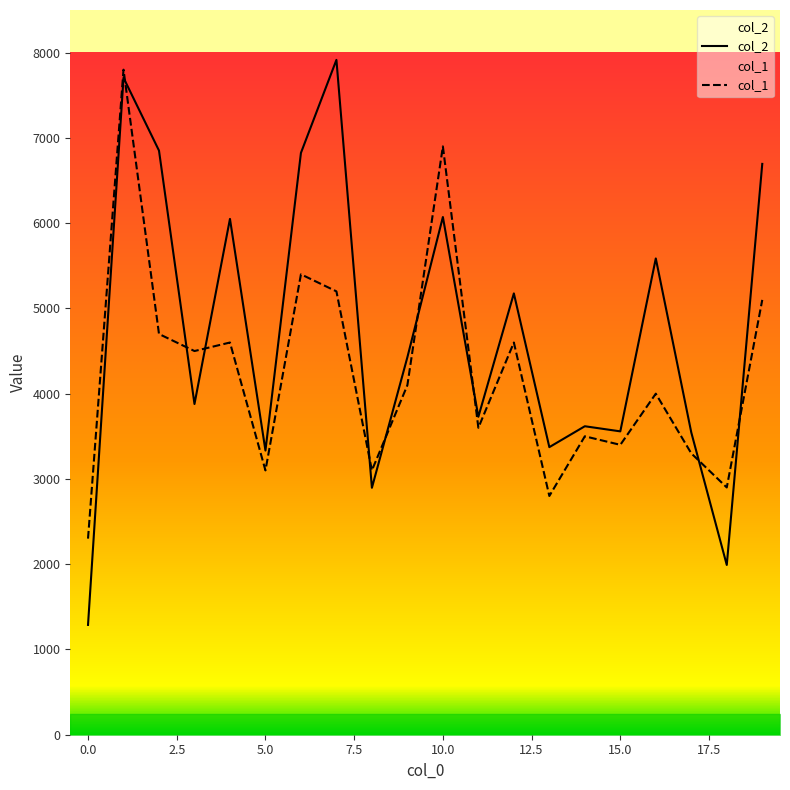

What is the minimum value for col_2?

1288